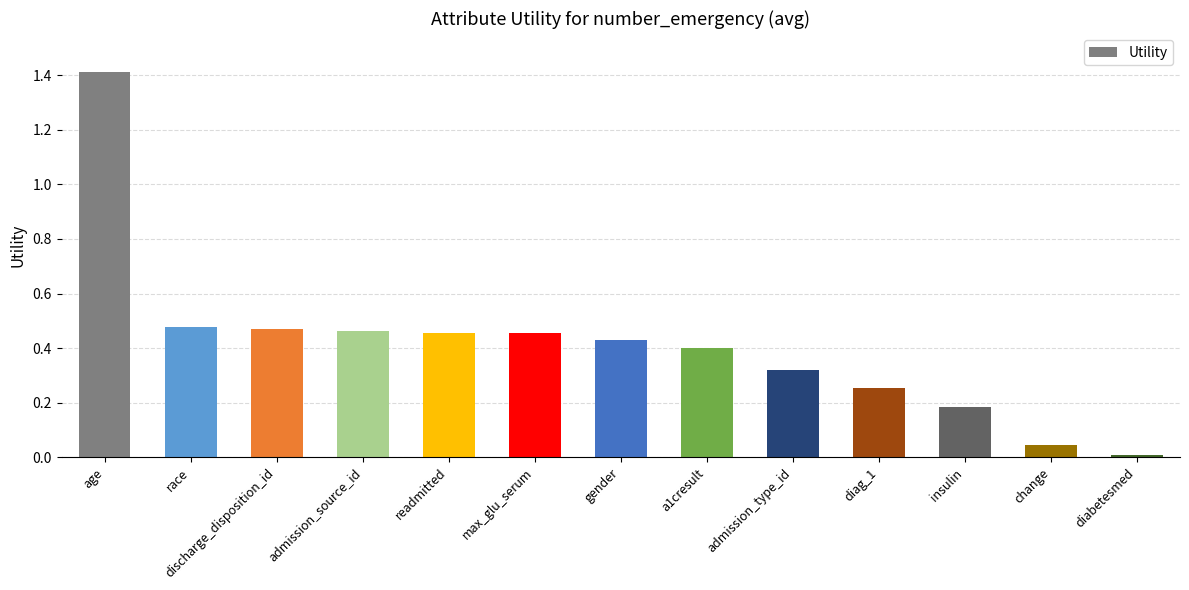

What is the label of the 1st bar from the left?

age